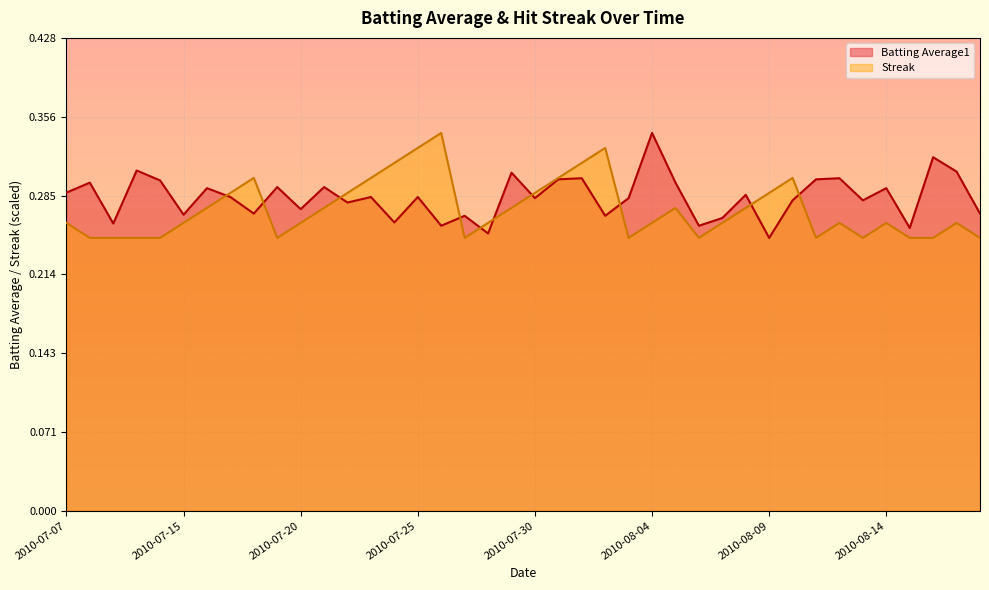

What is the total value across all series at 2010-07-07?

0.5